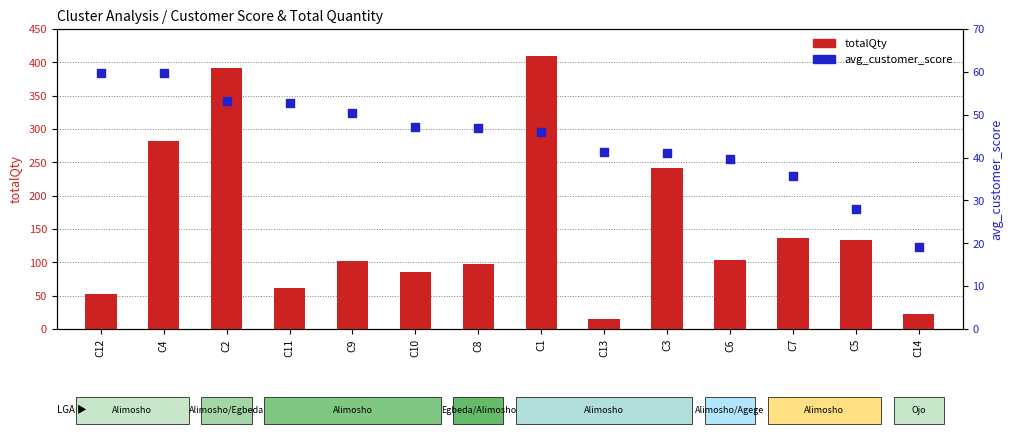

Which series contains the highest Y value?

totalQty